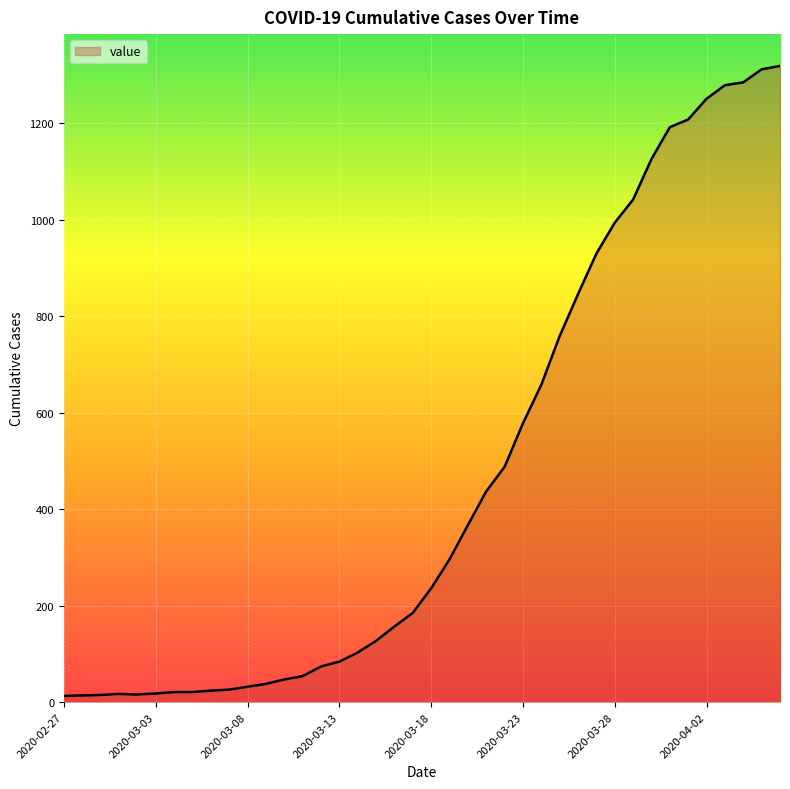

What is the greatest value displayed?

1319